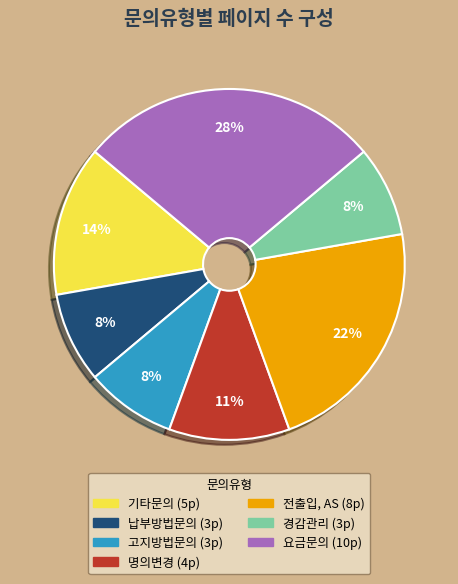

To the nearest percent, what is the combined percentage of 납부방법문의 and 요금문의?

36%